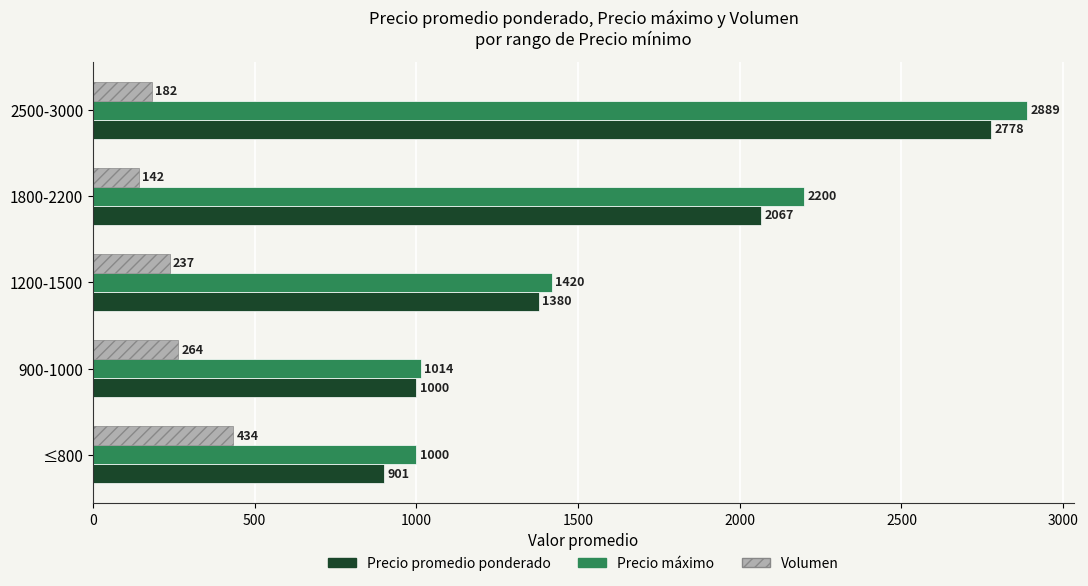

Which series has the widest spread of values?

Precio máximo